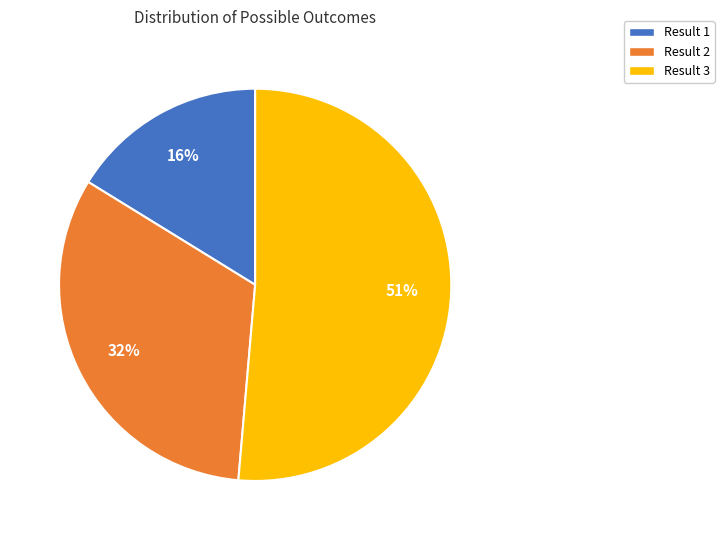

What percentage is the Result 2 slice, to the nearest percent?

32%